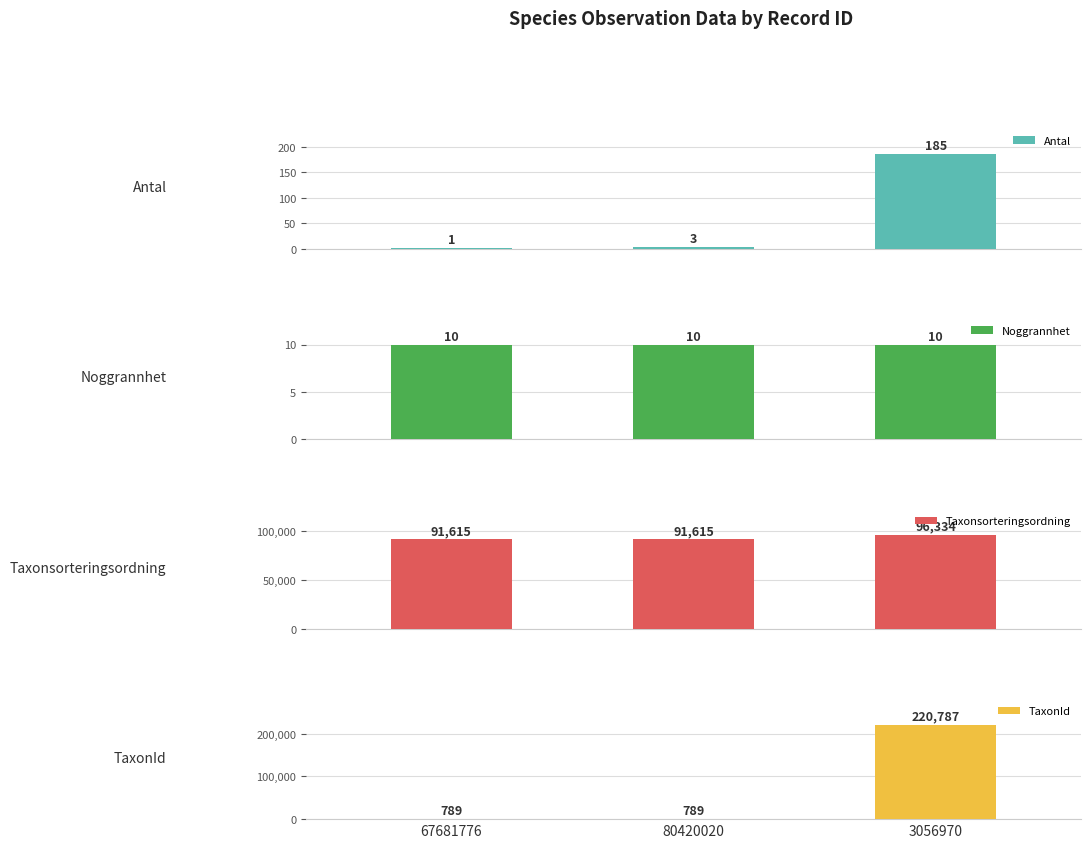

Are the bars grouped side by side (vs. stacked)?

Yes